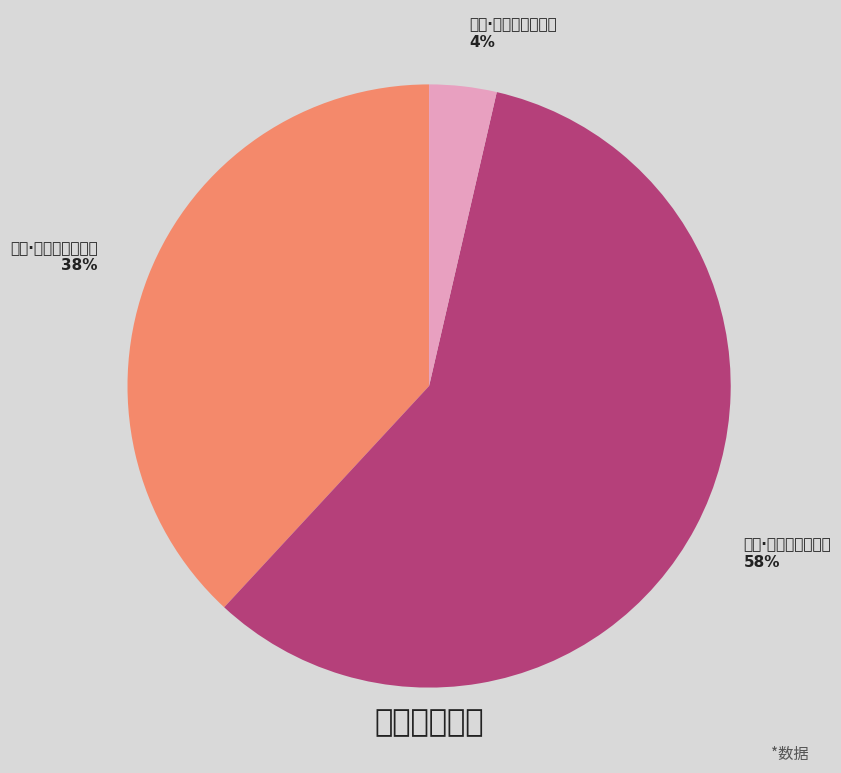

How much of the chart is everything except 柳絮·三月江南花渐稀?

61.9%